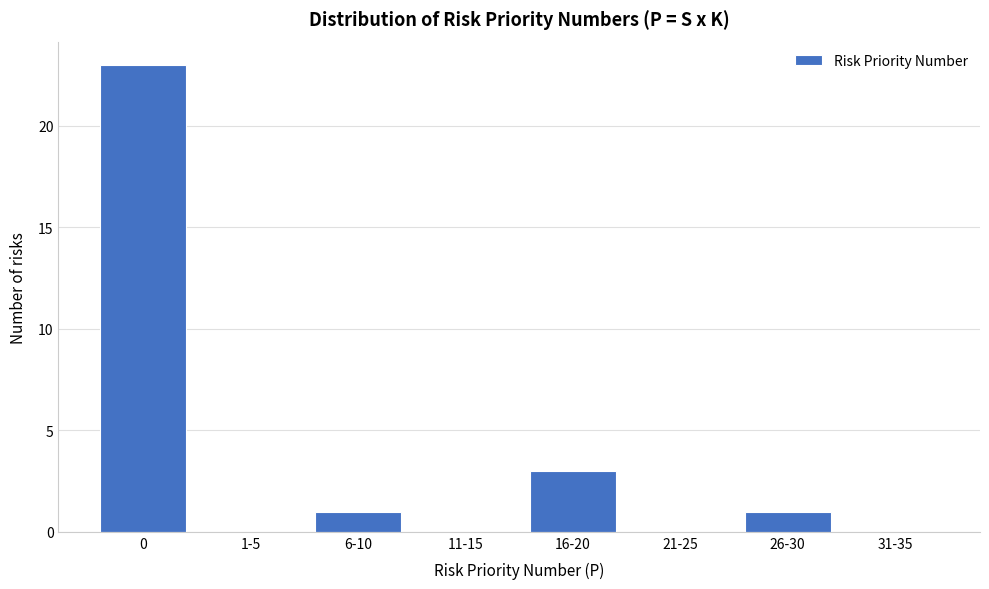

Reading left to right, what are all the values shown in this chart?

0=23	1-5=0	6-10=1	11-15=0	16-20=3	21-25=0	26-30=1	31-35=0